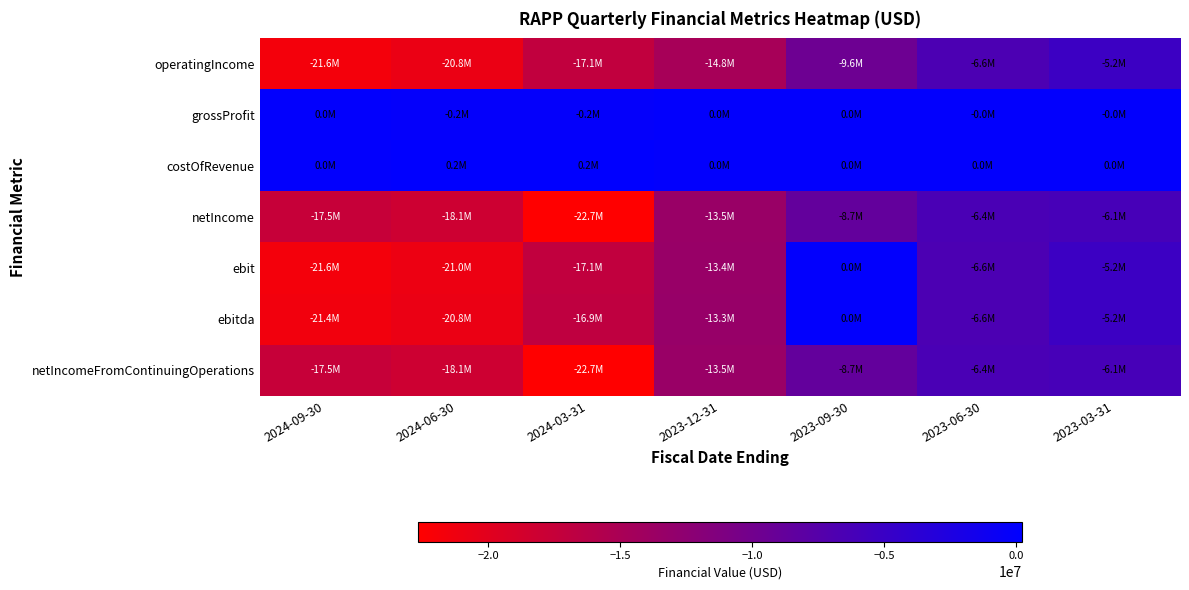

Which series has the largest range (max minus min)?

ebit